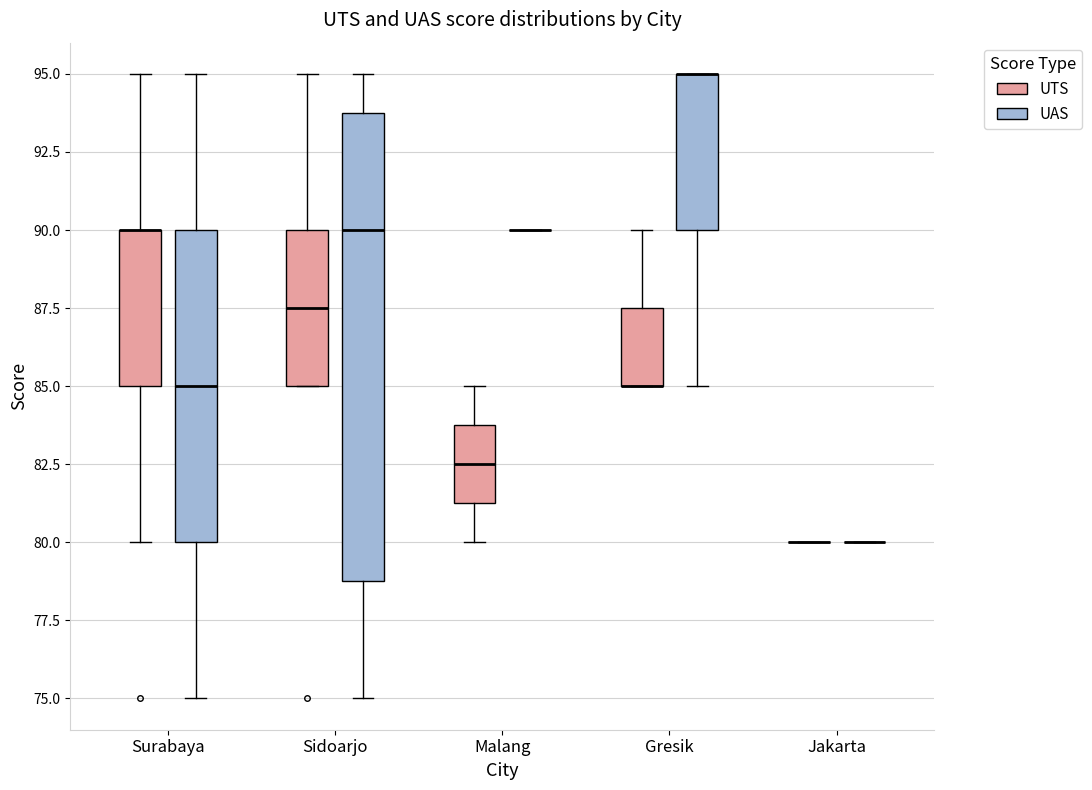

Reading left to right, read every box against the y-axis: the position of its median line, the range the box covers, and the ends of its whiskers. The values are not printed on the chart, so give them approximately, as read against the axis.

Surabaya (UTS): median 90.0 (drawn on the box's upper edge), box 85.0 to 90.0, whiskers 80.0 to 95.0
Surabaya (UAS): median 85.0, box 80.0 to 90.0, whiskers 75.0 to 95.0
Sidoarjo (UTS): median 87.5, box 85.0 to 90.0, whiskers 85.0 to 95.0
Sidoarjo (UAS): median 90.0, box 79.0 to 94.0, whiskers 75.0 to 95.0
Malang (UTS): median 82.5, box 81.5 to 84.0, whiskers 80.0 to 85.0
Malang (UAS): box collapsed to a line at 90.0, whiskers 90.0 to 90.0
Gresik (UTS): median 85.0 (drawn on the box's lower edge), box 85.0 to 87.5, whiskers 85.0 to 90.0
Gresik (UAS): median 95.0 (drawn on the box's upper edge), box 90.0 to 95.0, whiskers 85.0 to 95.0
Jakarta (UTS): box collapsed to a line at 80.0, whiskers 80.0 to 80.0
Jakarta (UAS): box collapsed to a line at 80.0, whiskers 80.0 to 80.0